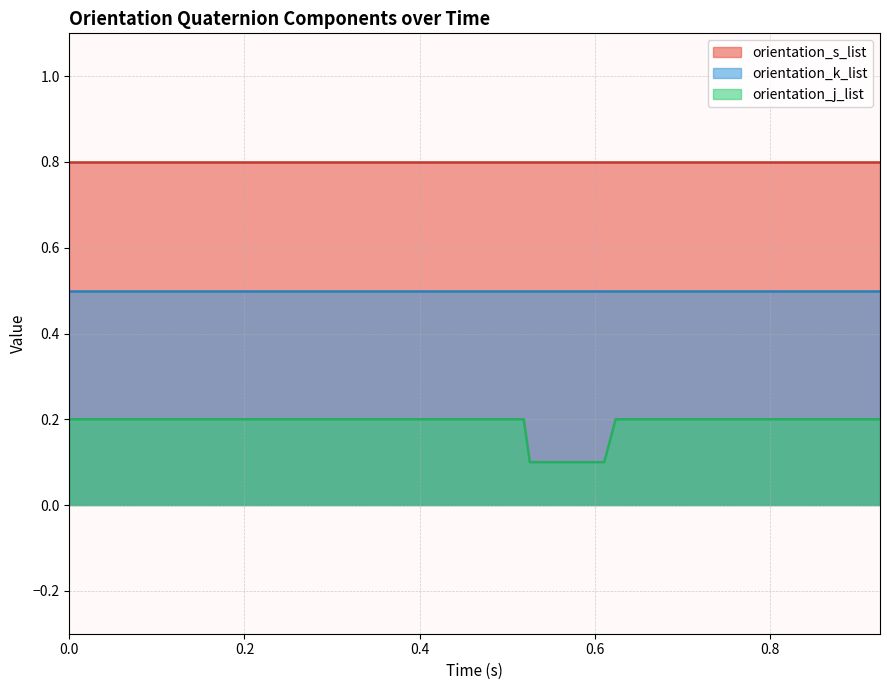

True or false: orientation_j_list and orientation_s_list intersect in this chart.

False